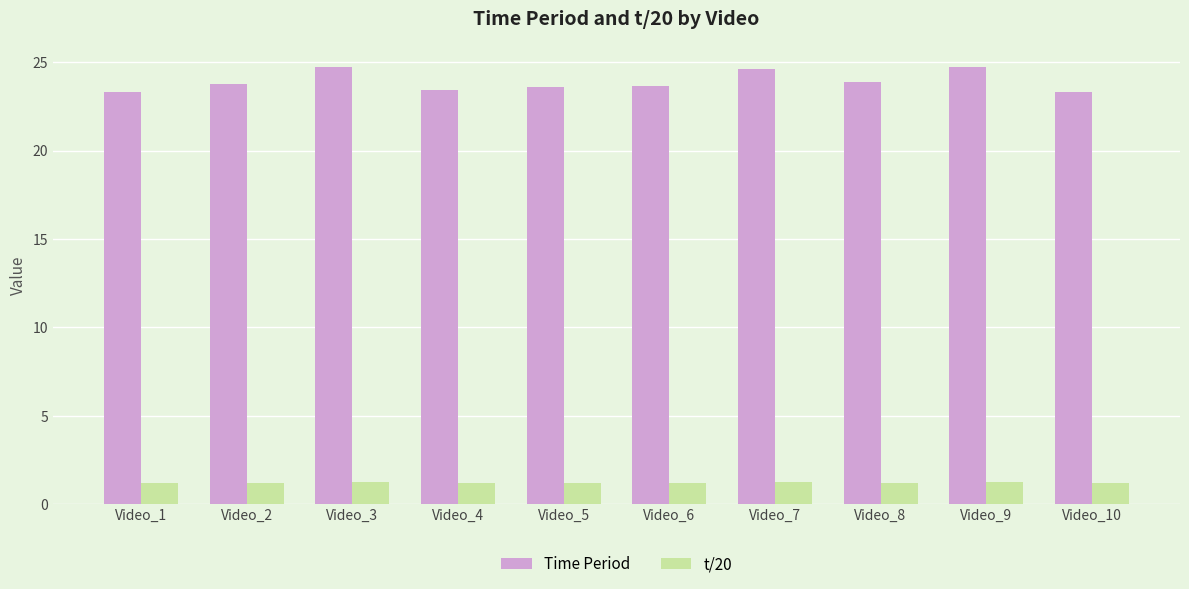

True or false: Time Period has a value of 38.7 at Video_1.

False